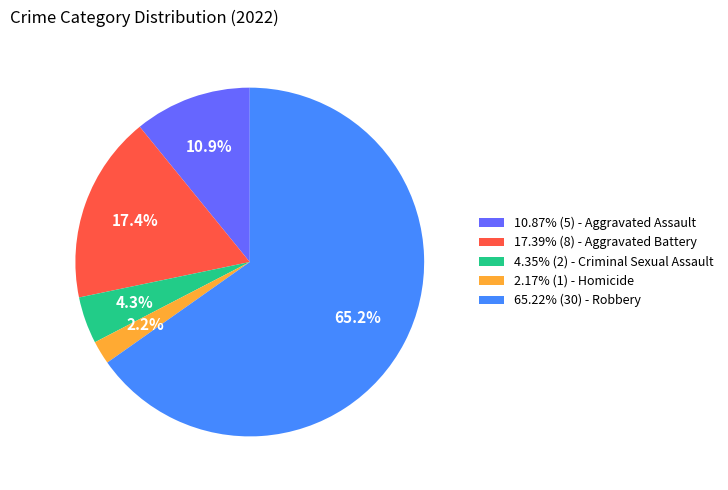

What is the ratio of the value at 65.22% (30) - Robbery to the value at 10.87% (5) - Aggravated Assault?

6.0